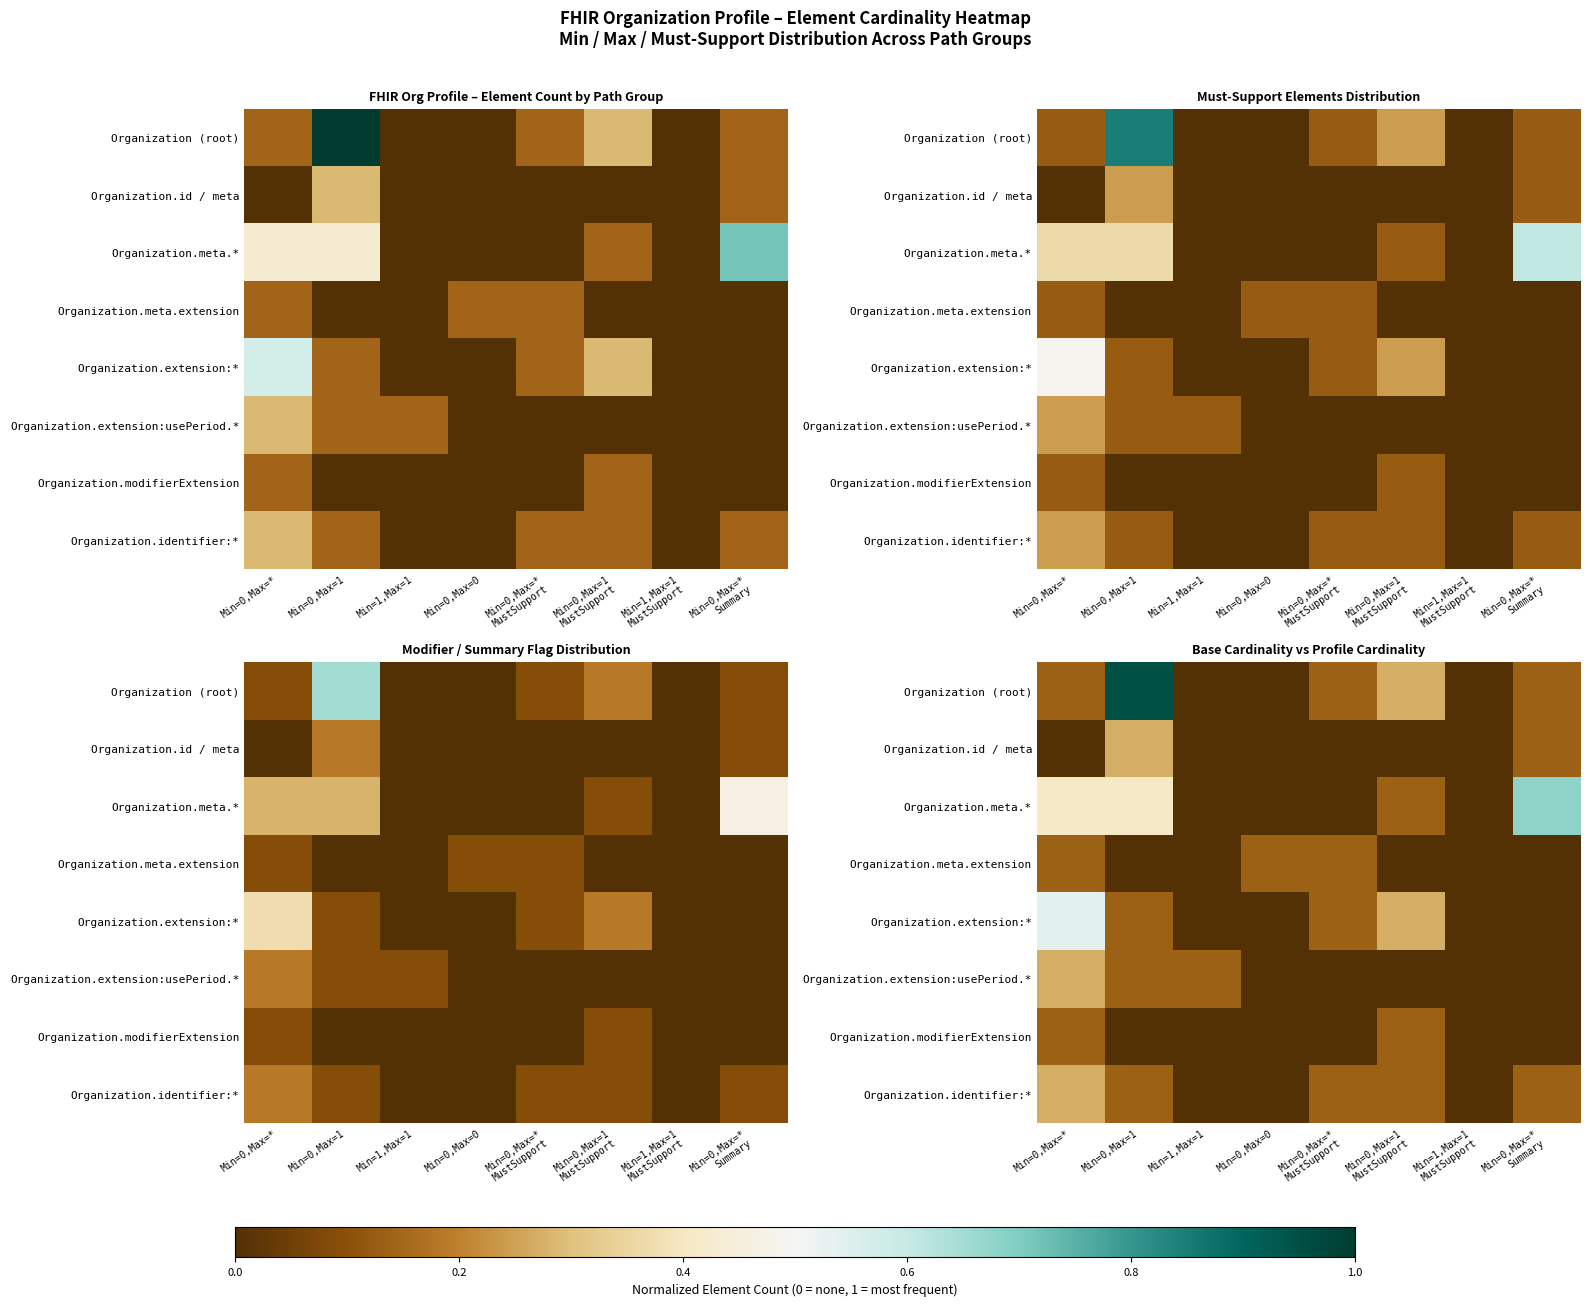

List the series in order of their peak value, highest first.

Organization (root), Organization.meta.*, Organization.extension:*, Organization.id / meta, Organization.extension:usePeriod.*, Organization.identifier:*, Organization.meta.extension, Organization.modifierExtension